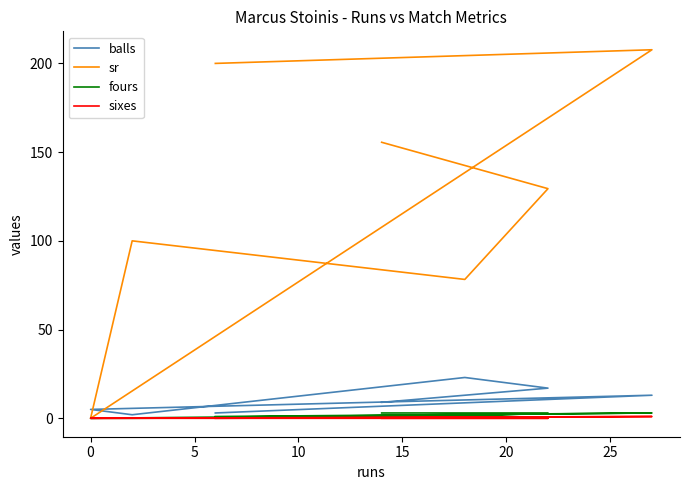

Read the sr value at 10.

100.0